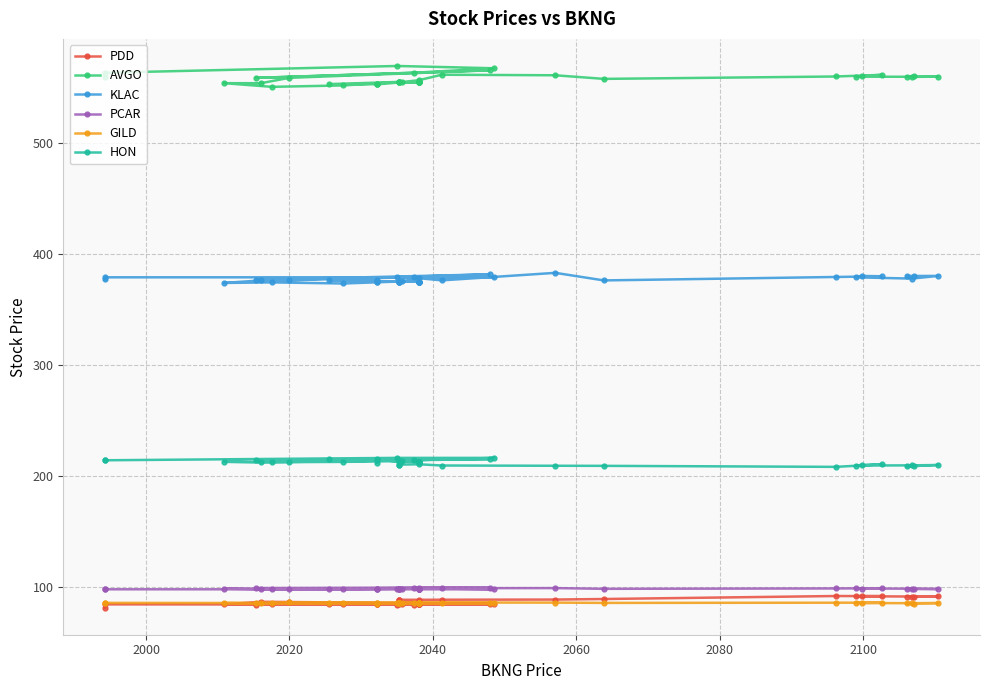

At which category does HON reach its first local peak?

2100